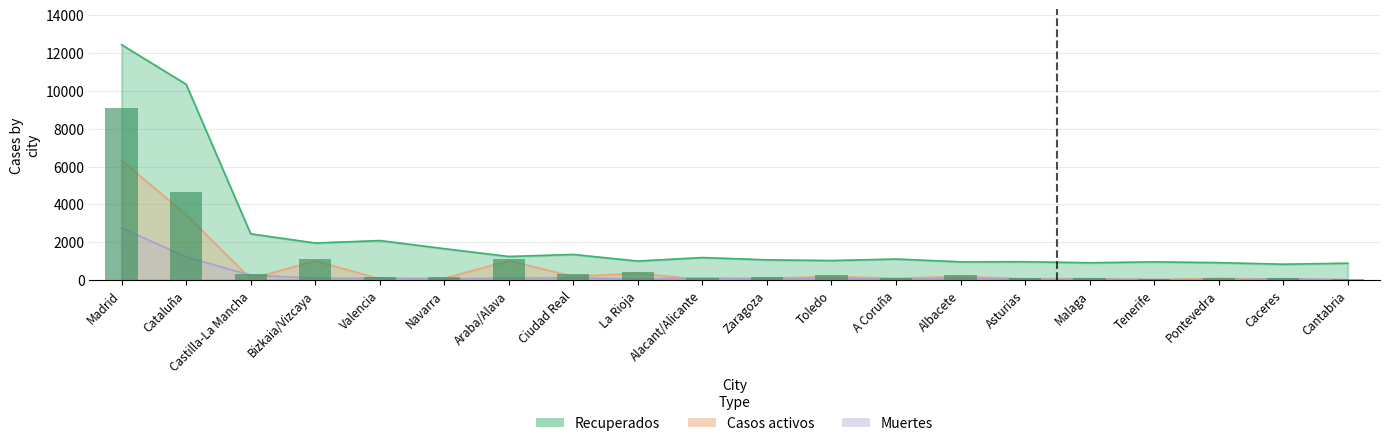

Between Castilla-La Mancha and Toledo, which series saw the biggest shift?

Recuperados